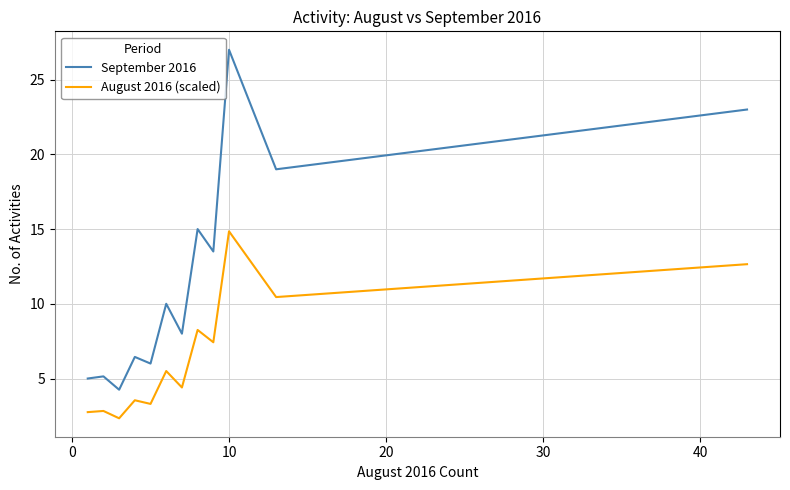

Rank the series by their maximum value, from lowest to highest.

August 2016 (scaled), September 2016